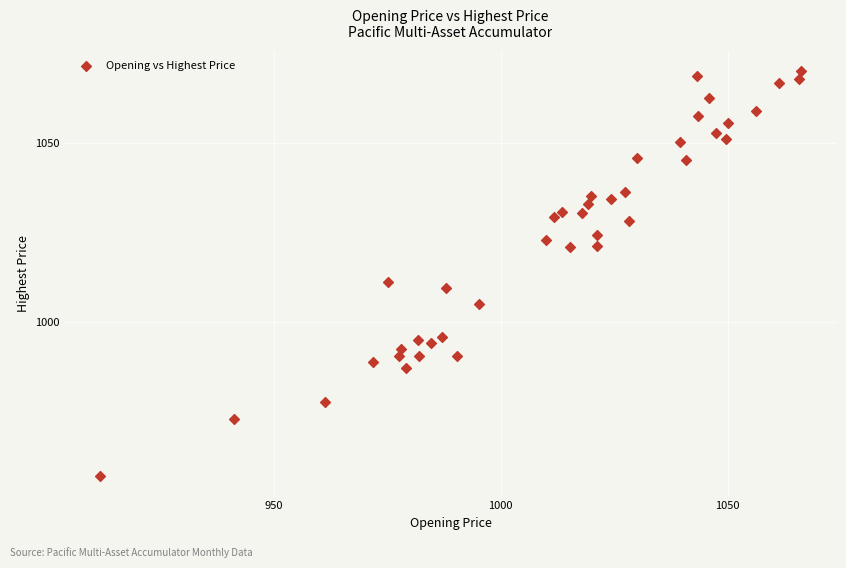

What Y value in the scatter plot is closest to 1013?

1011.2